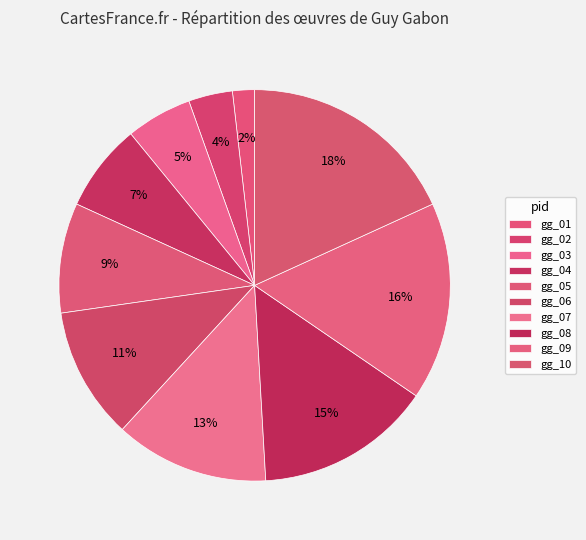

Count the number of slices in the pie.

10